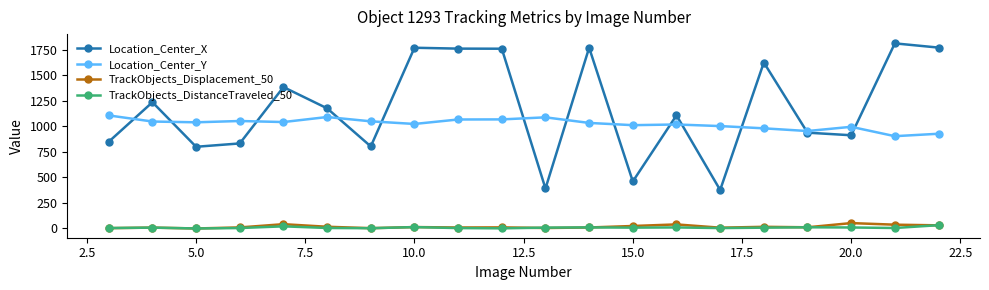

Which series has the widest spread of values?

Location_Center_X